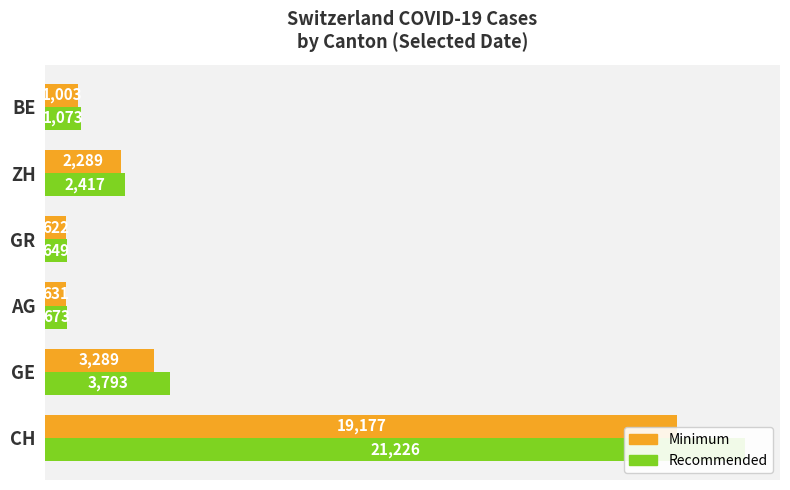

What is the difference between the second highest and minimum values in the Minimum series?

2667